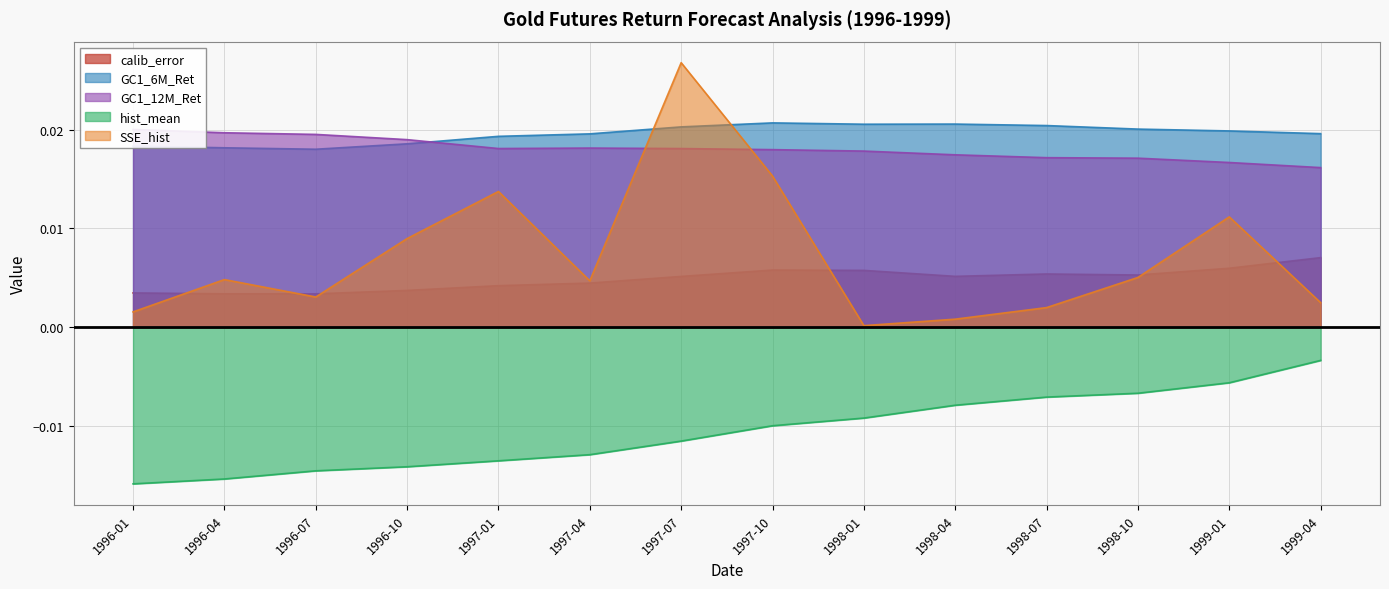

Count the GC1_12M_Ret values in the range 0 to 1.

14